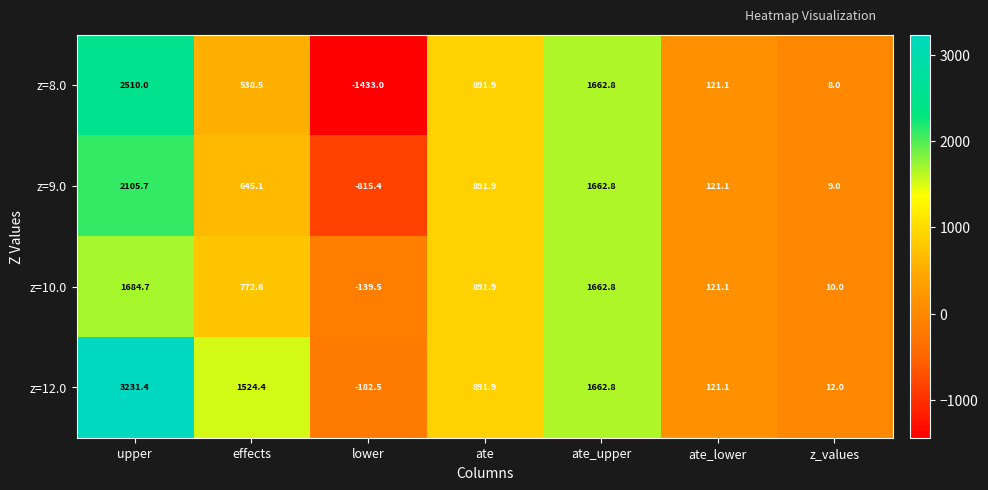

What is the spread (max minus min) of values at upper?

1546.7